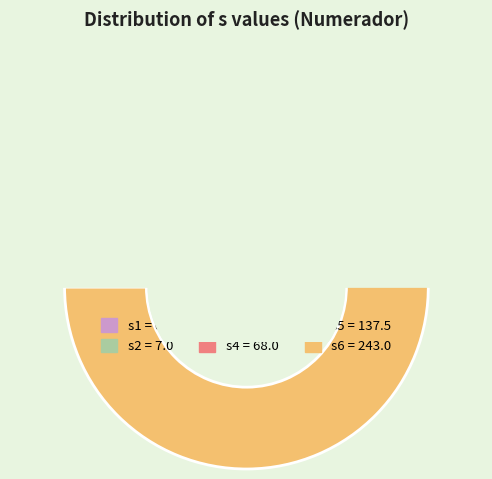

What portion of the pie excludes s3?

94.4%